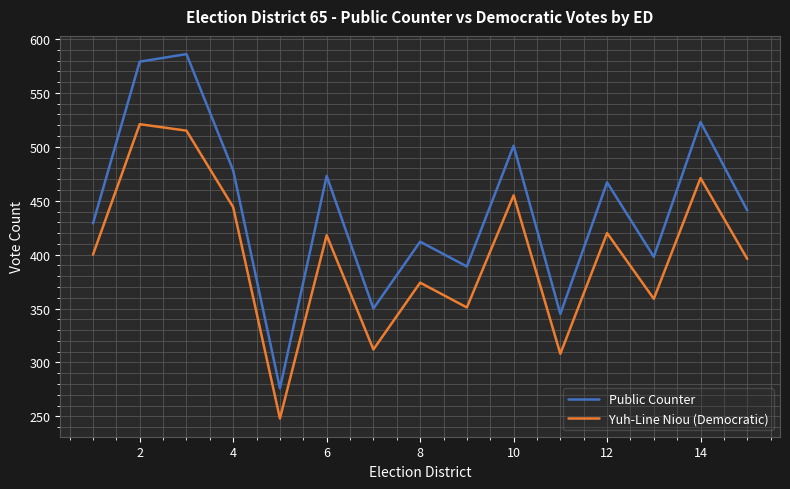

Which series has the largest total across all categories?

Public Counter